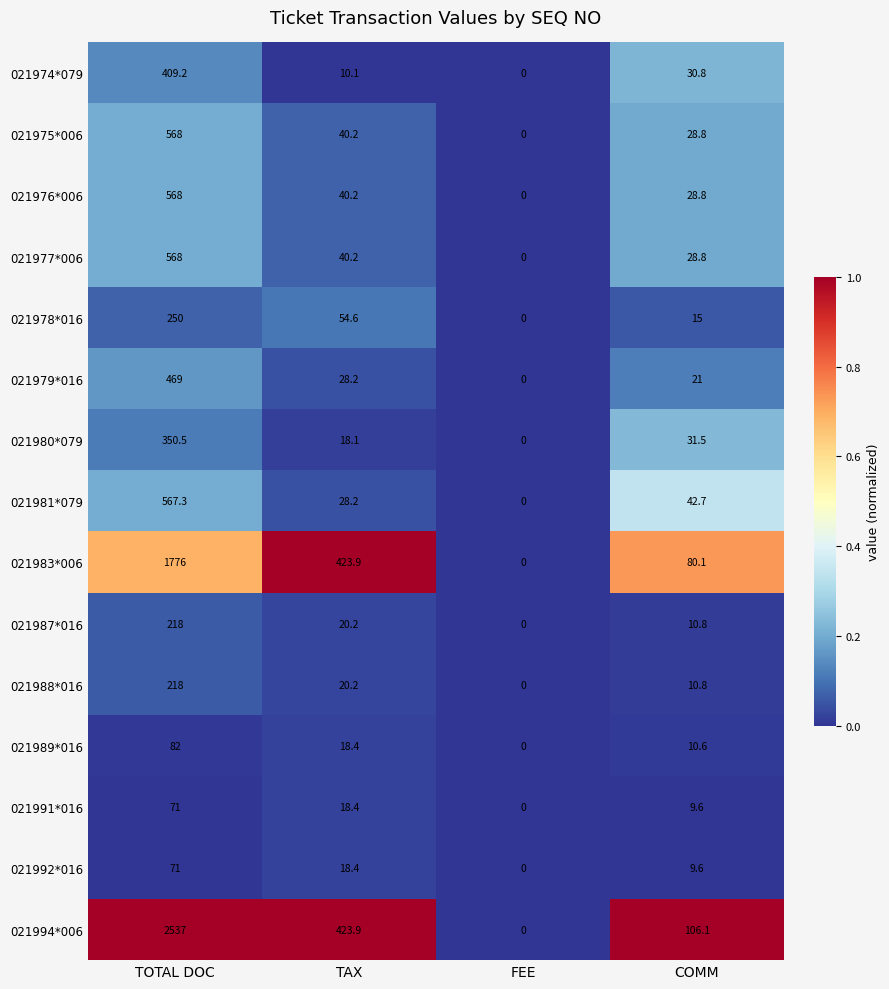

Which series has the largest total across all categories?

021994*006